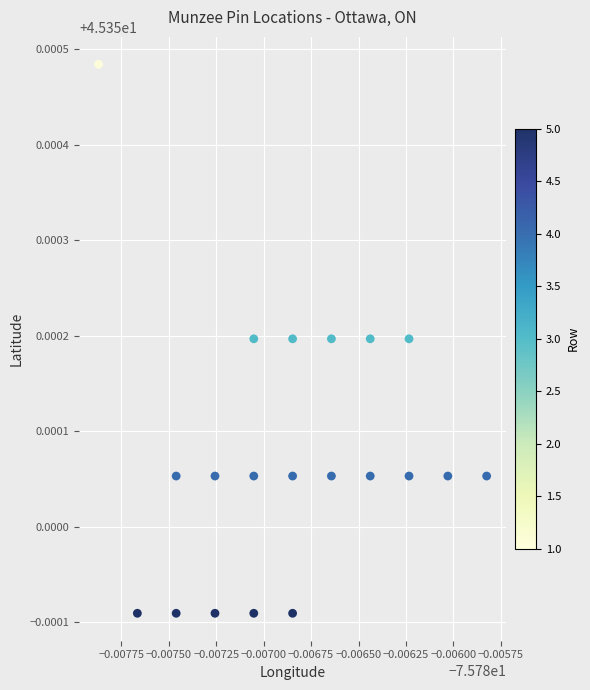

How many points are shown in the scatter plot?

20